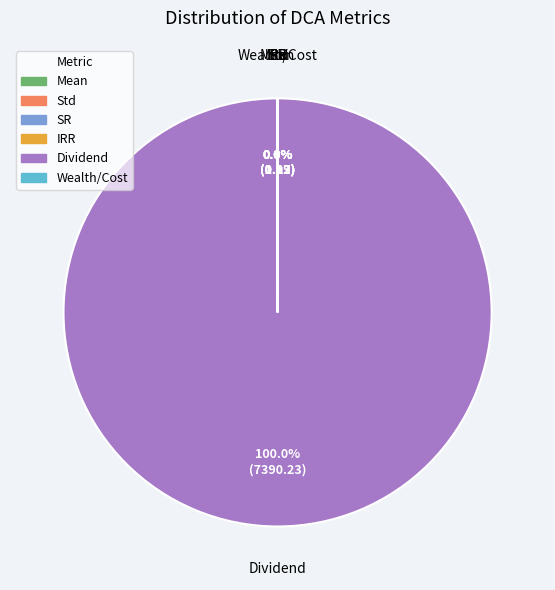

Is there any slice that represents more than half of the pie?

Yes